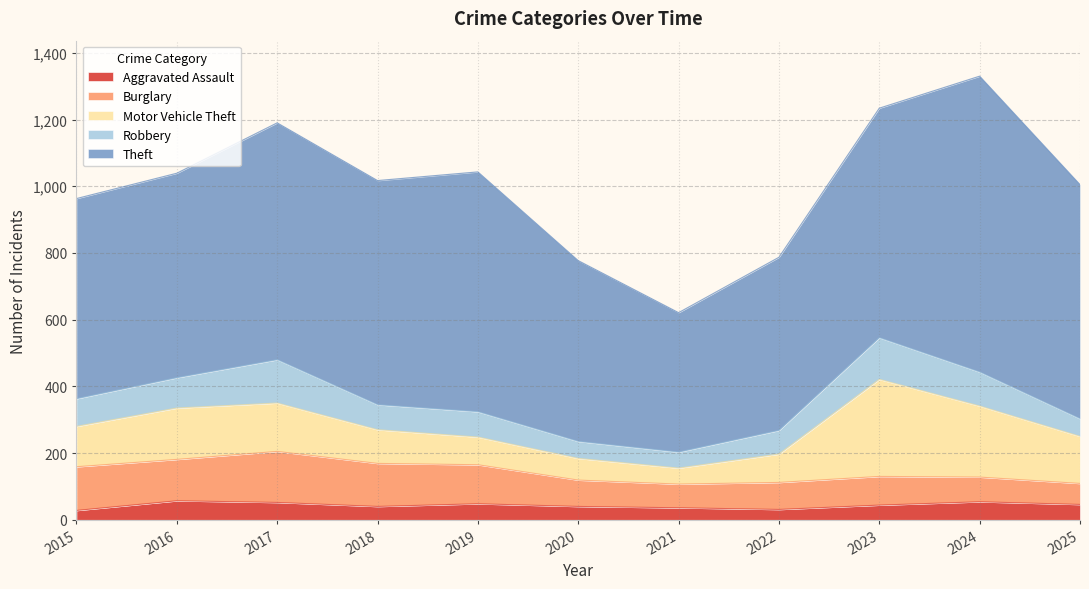

Reading right to left, what are all the values shown in this chart?

Aggravated Assault: 2025=46	2024=54	2023=44	2022=31	2021=36	2020=40	2019=48	2018=40	2017=52	2016=57	2015=28
Burglary: 2025=63	2024=74	2023=86	2022=81	2021=71	2020=79	2019=117	2018=129	2017=153	2016=124	2015=131
Motor Vehicle Theft: 2025=141	2024=213	2023=291	2022=85	2021=48	2020=65	2019=83	2018=101	2017=145	2016=154	2015=121
Robbery: 2025=53	2024=102	2023=125	2022=71	2021=48	2020=51	2019=76	2018=75	2017=130	2016=91	2015=83
Theft: 2025=702	2024=887	2023=688	2022=519	2021=418	2020=542	2019=719	2018=672	2017=710	2016=613	2015=600